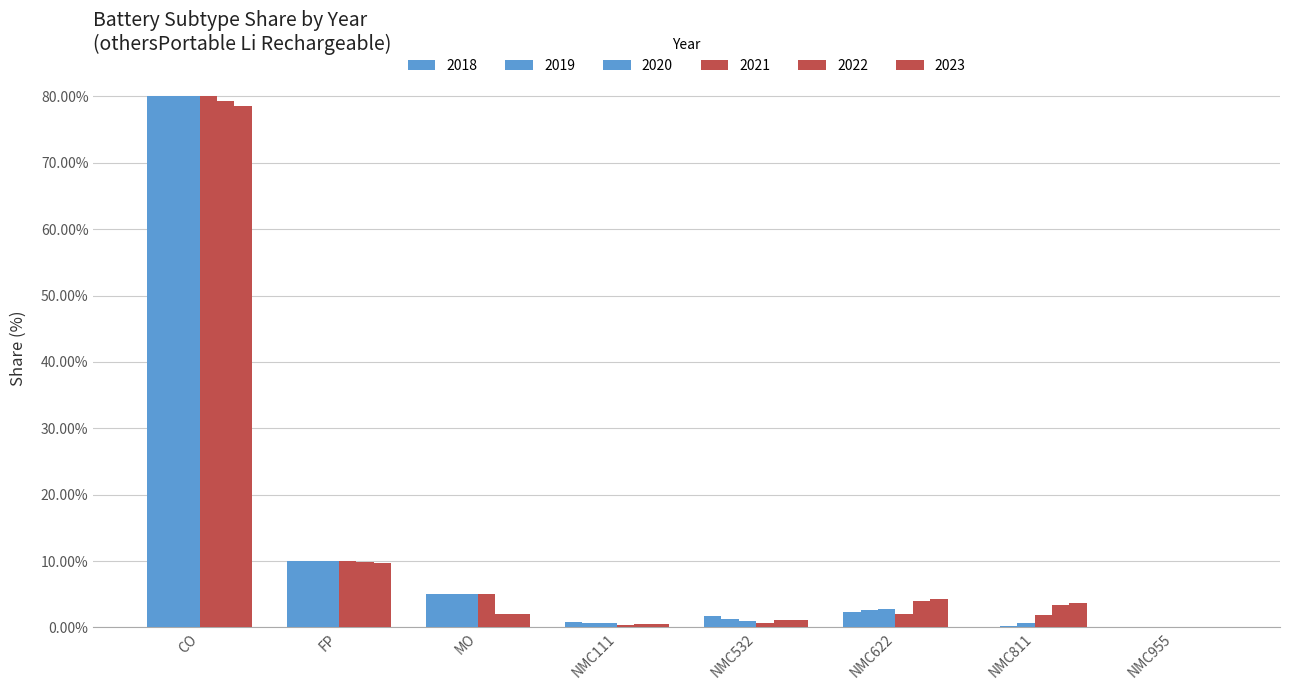

Does the chart contain stacked bars?

No